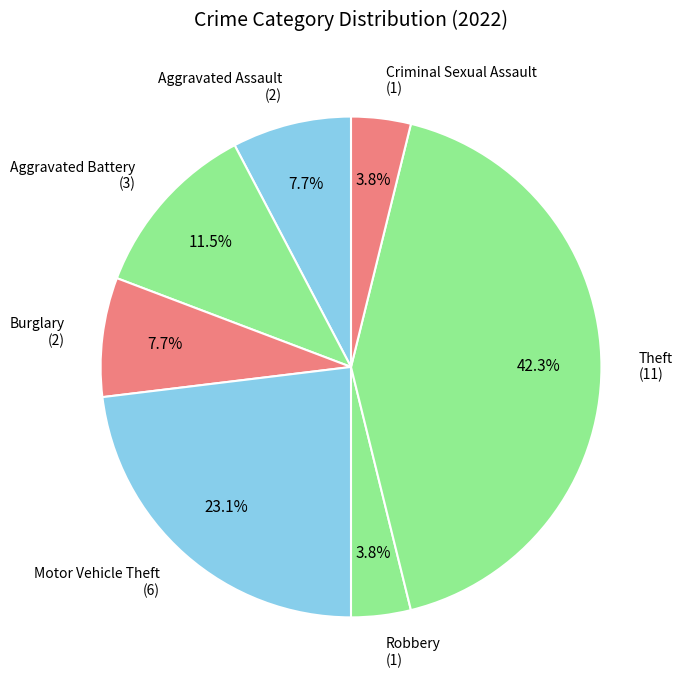

Count the number of slices in the pie.

7